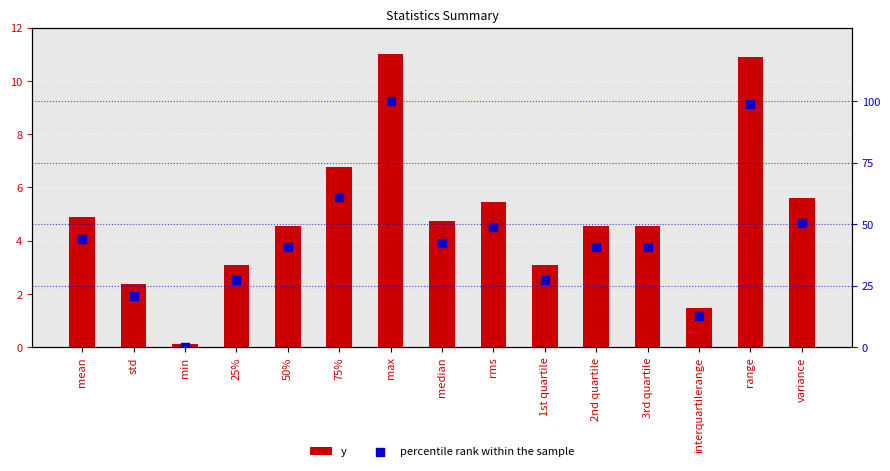

Which series contains the highest Y value?

percentile rank within the sample